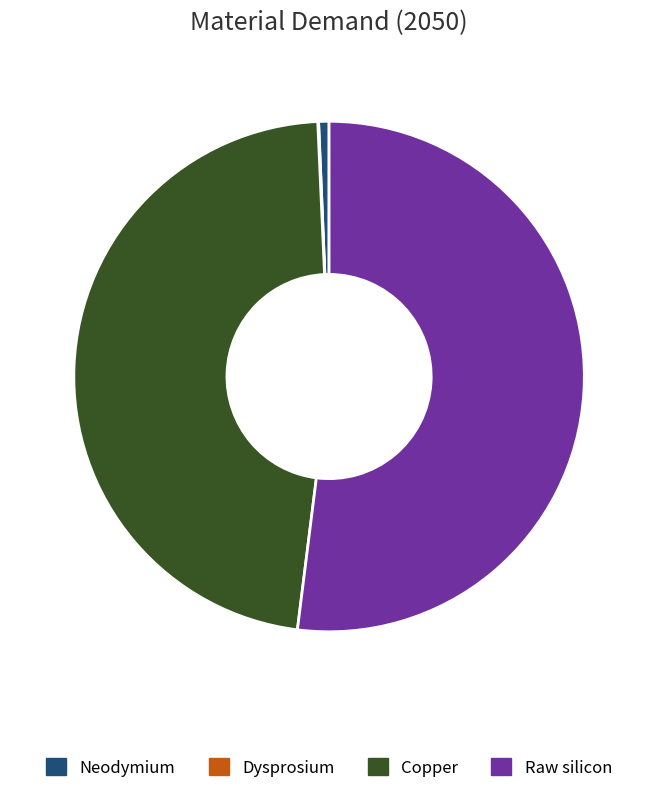

What is the majority slice?

Raw silicon